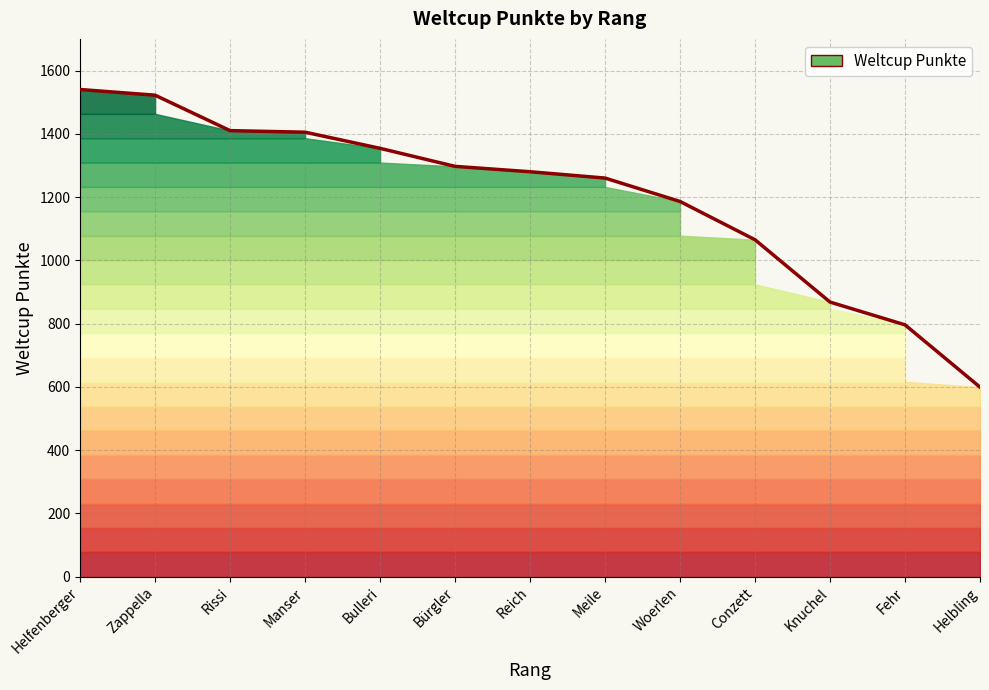

What is the change in value from Bürgler to Woerlen?

-111